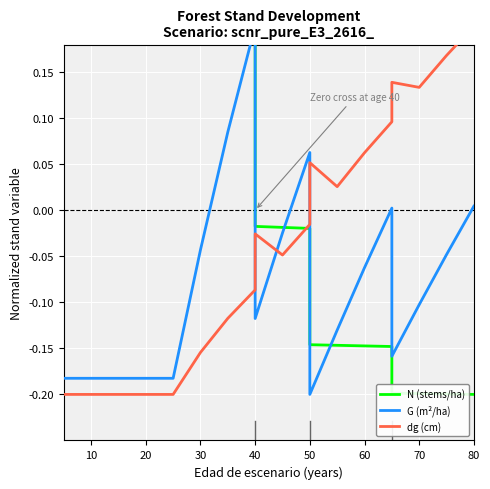

How many interior local peaks does the G (m²/ha) series have?

3